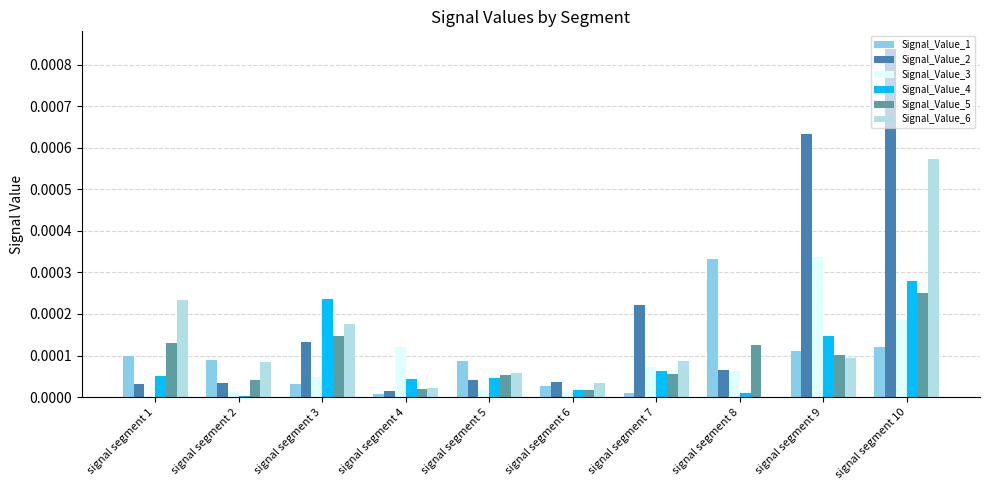

Which series has the largest total across all categories?

Signal_Value_2